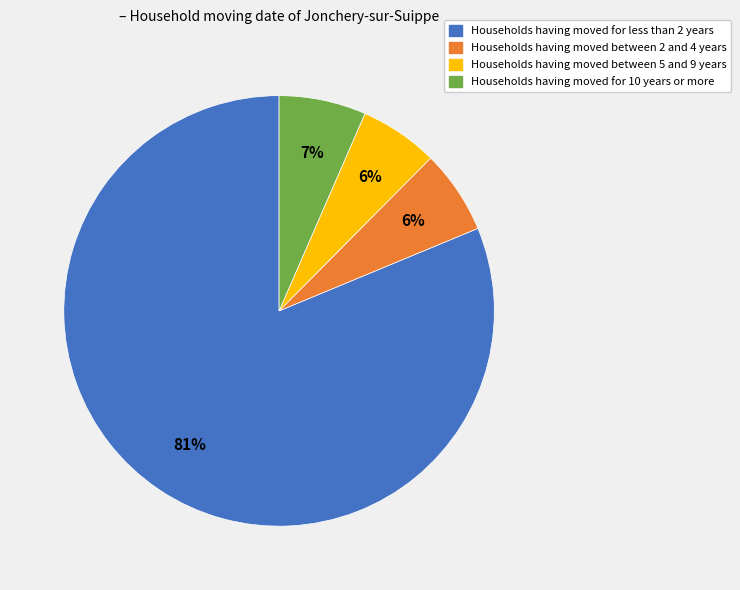

Is there any slice that represents more than half of the pie?

Yes